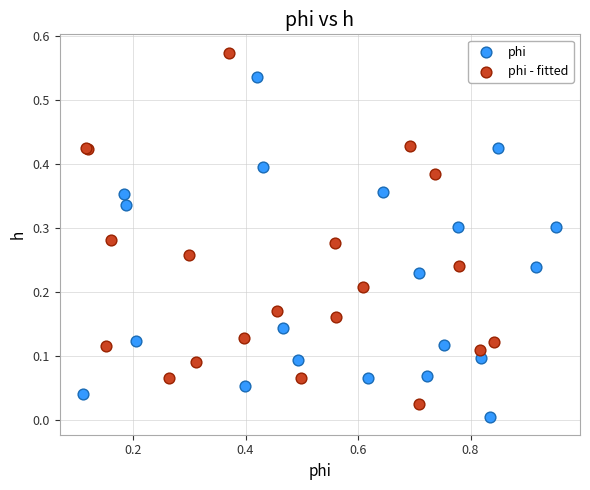

What are all the series names shown in the legend?

phi, phi - fitted